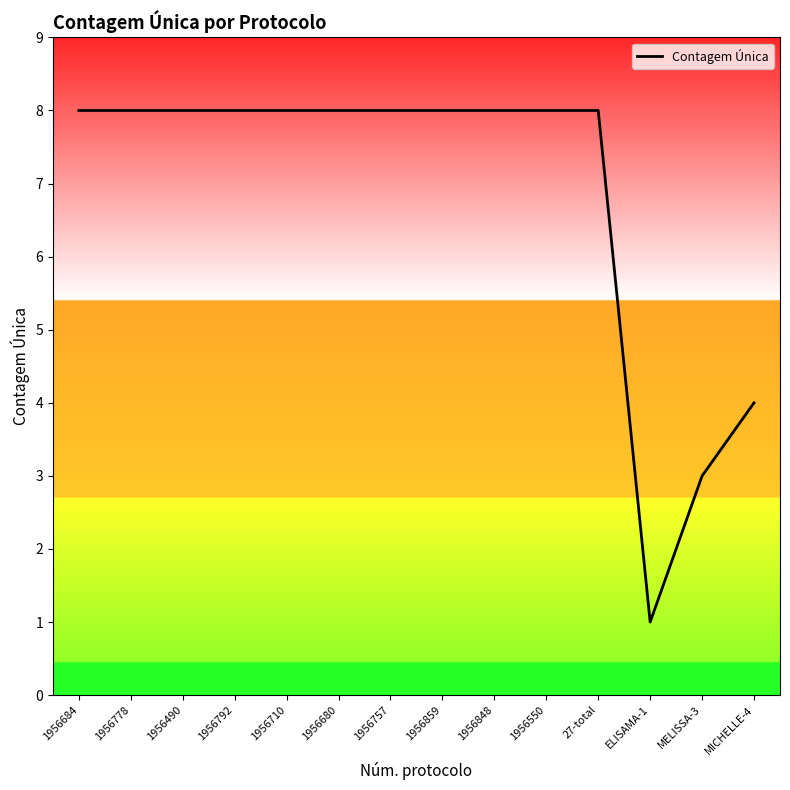

What is the change in value from 1956778 to MICHELLE-4?

-4